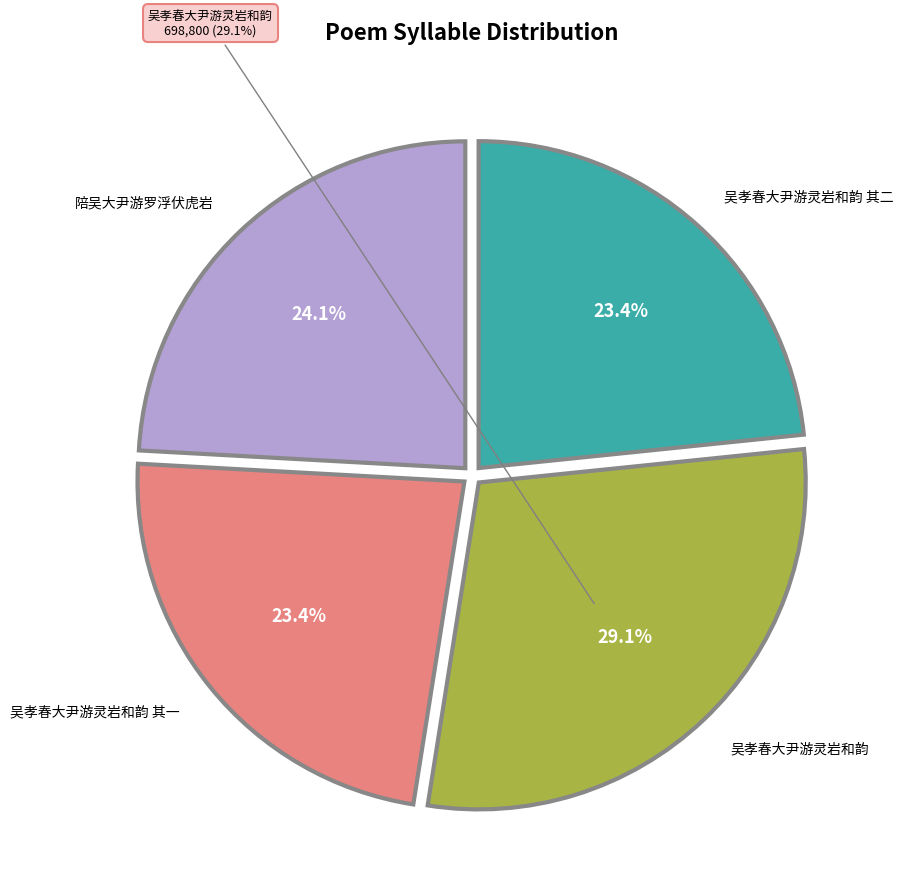

Which slice is the smallest?

吴孝春大尹游灵岩和韵 其一